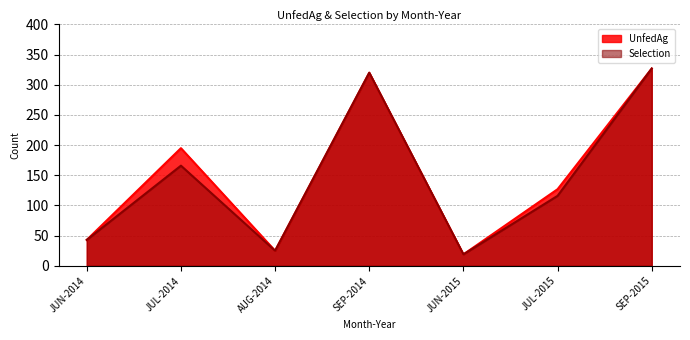

What is the minimum value for Selection?

19